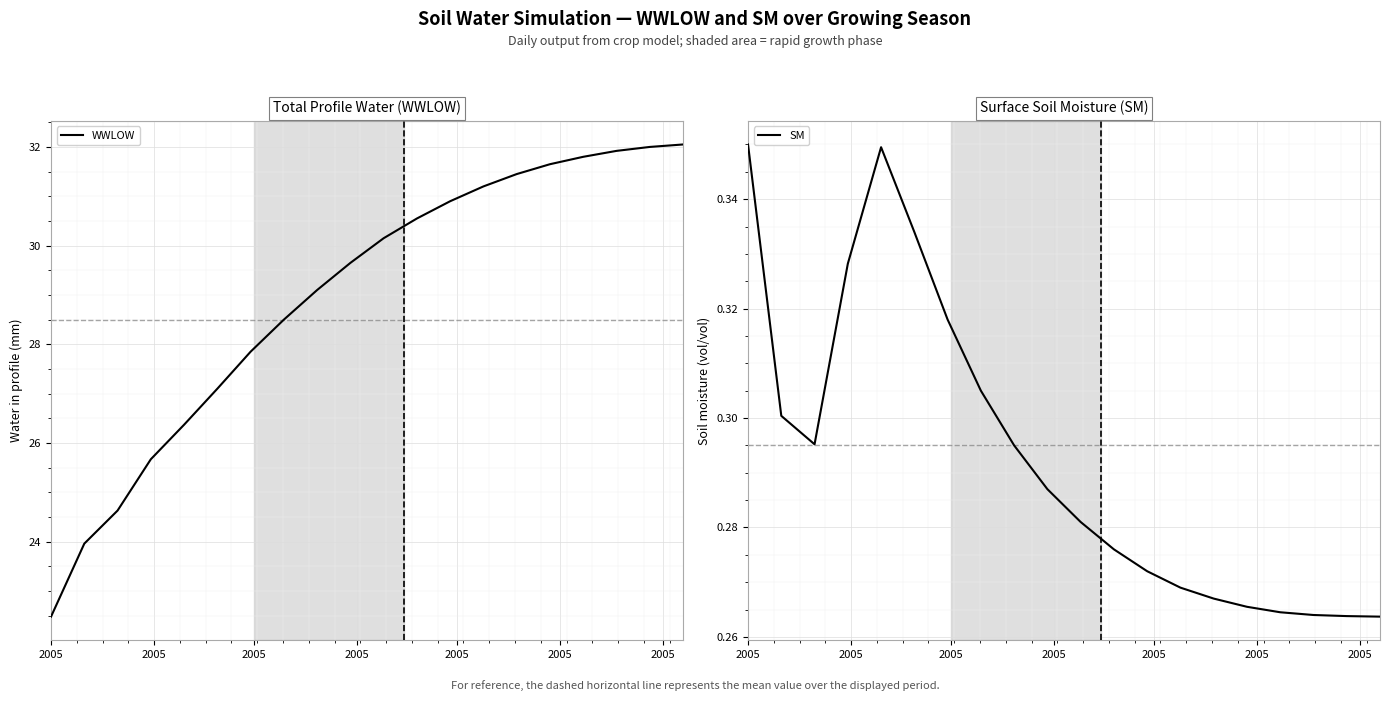

What is the lowest value of the WWLOW series?

22.5